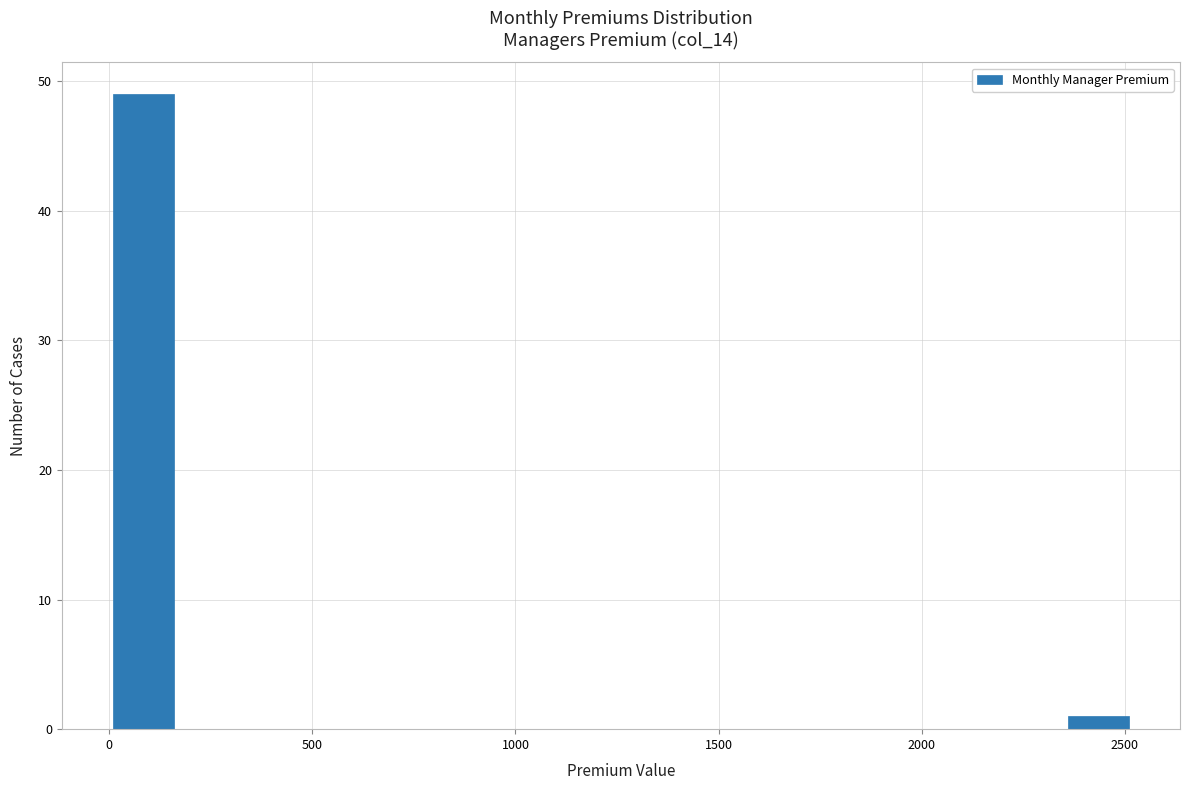

Around what value on the x-axis is the tallest bar? Give the approximate position of its centre, as read against the axis.

100